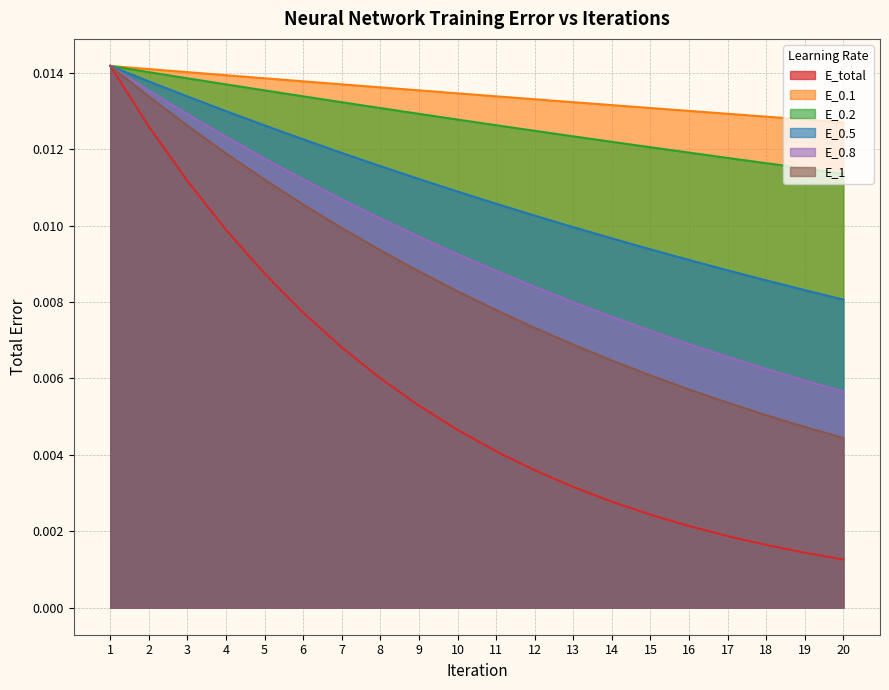

Which label corresponds to the smallest value in the chart?

20